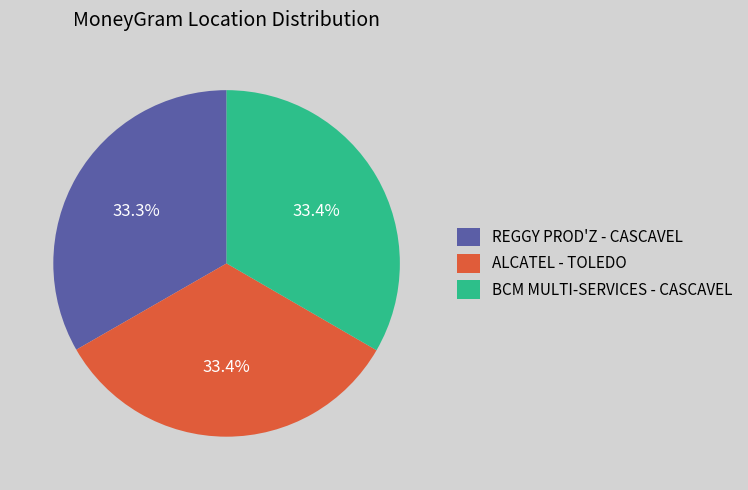

How much of the chart is everything except REGGY PROD'Z - CASCAVEL?

66.7%